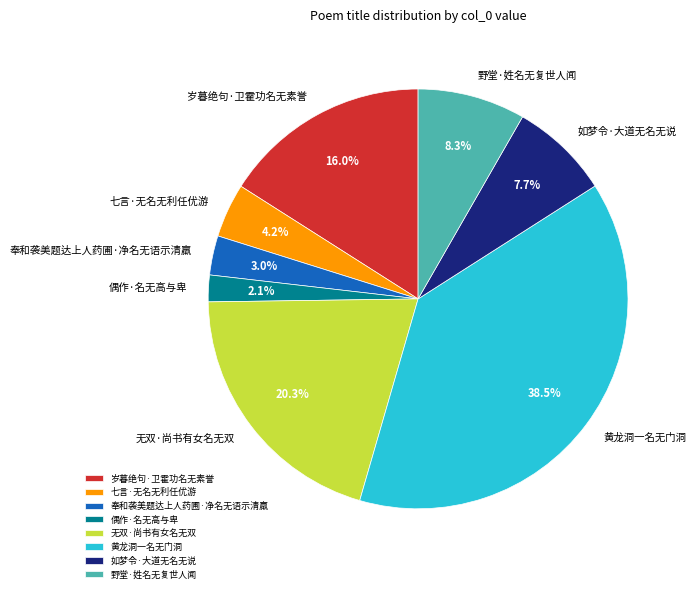

Rank the categories by value from highest to lowest.

黄龙洞一名无门洞, 无双·尚书有女名无双, 岁暮绝句·卫霍功名无素誉, 野堂·姓名无复世人闻, 如梦令·大道无名无说, 七言·无名无利任优游, 奉和袭美题达上人药圃·净名无语示清羸, 偶作·名无高与卑